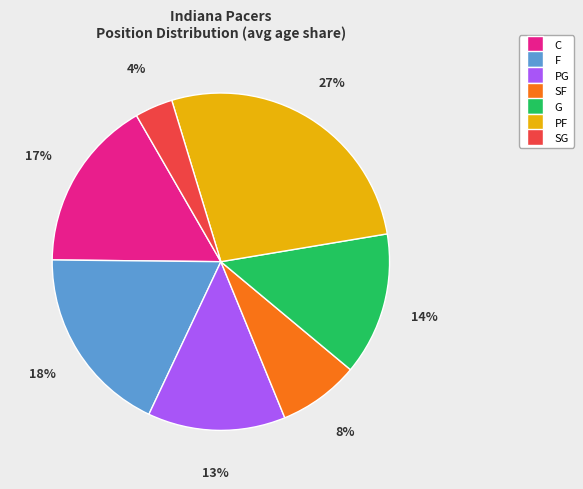

How many slices are in this pie chart?

7